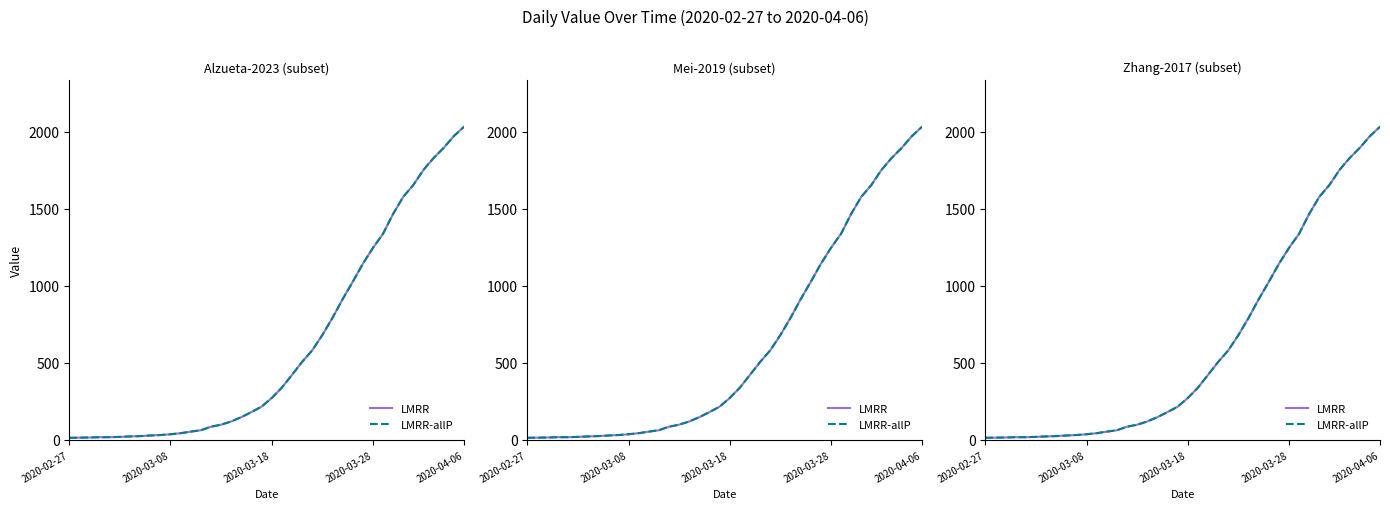

Which series changed the most between 6 and 13?

LMRR